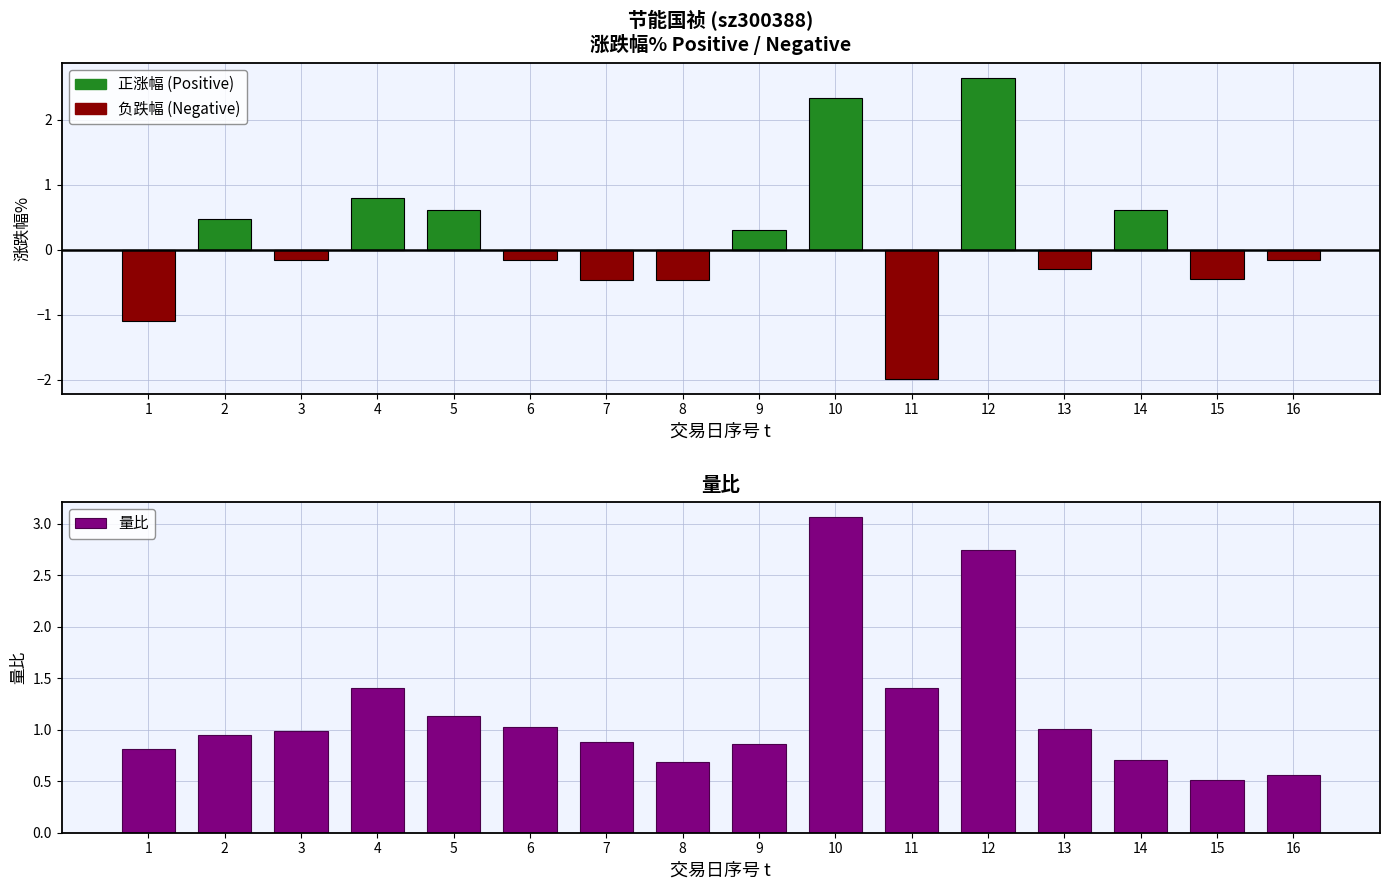

The 量比 series shows 1.5 at 2. True or false?

False